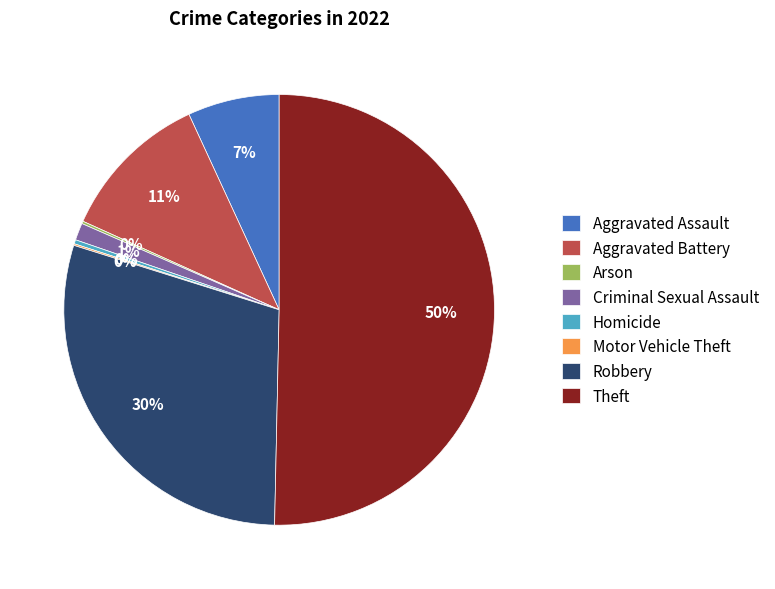

The Robbery slice represents 30% of the pie. True or false?

True